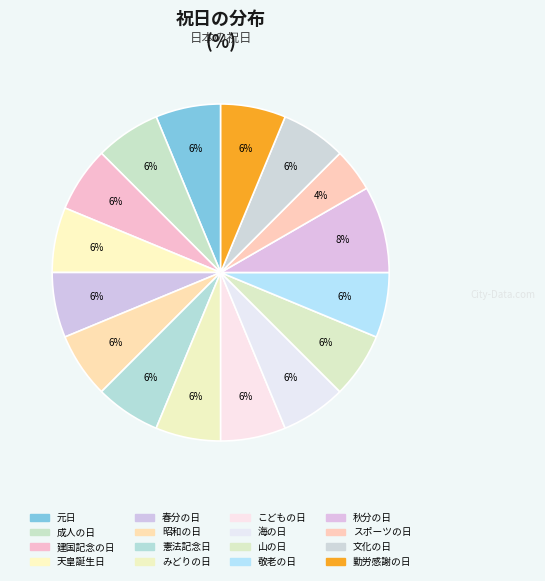

Count the number of slices in the pie.

16